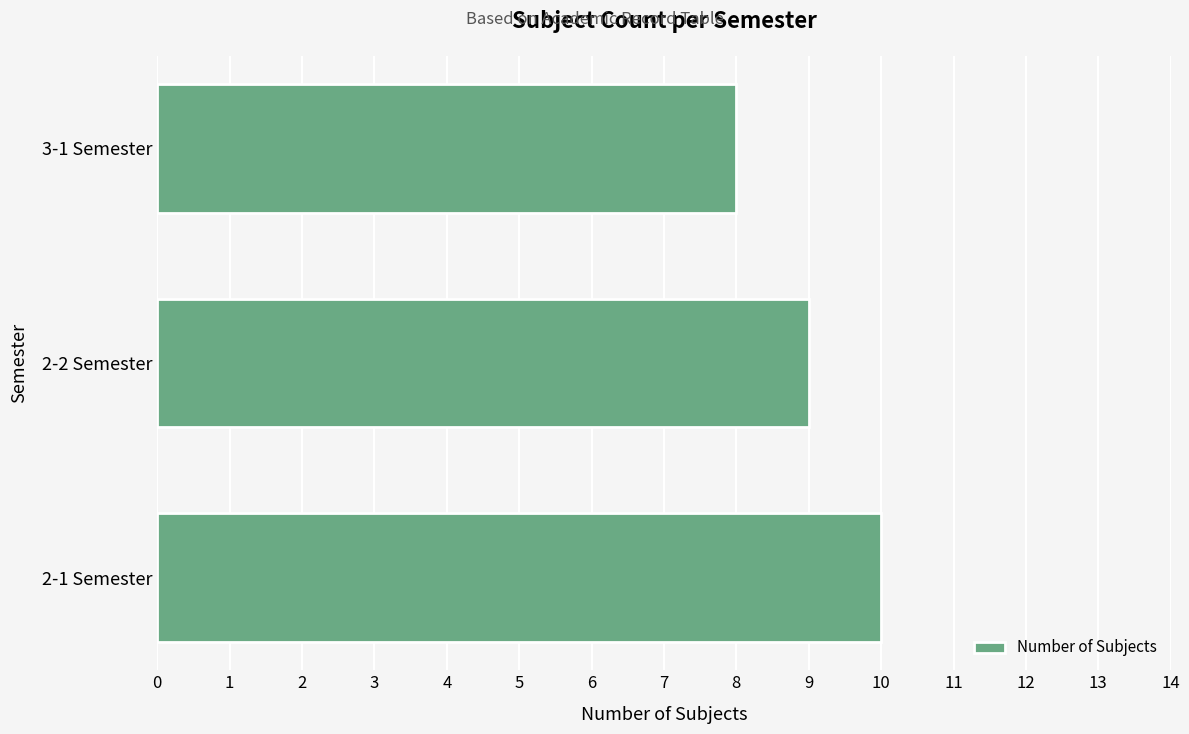

What value does the data have at 2-2 Semester?

9